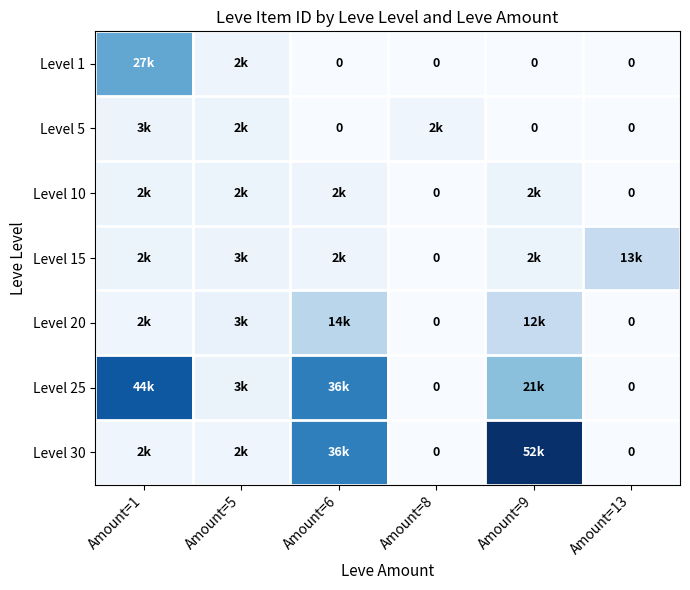

Is the value of Level 1 at Amount=8 greater than the value of Level 5 at Amount=5?

No